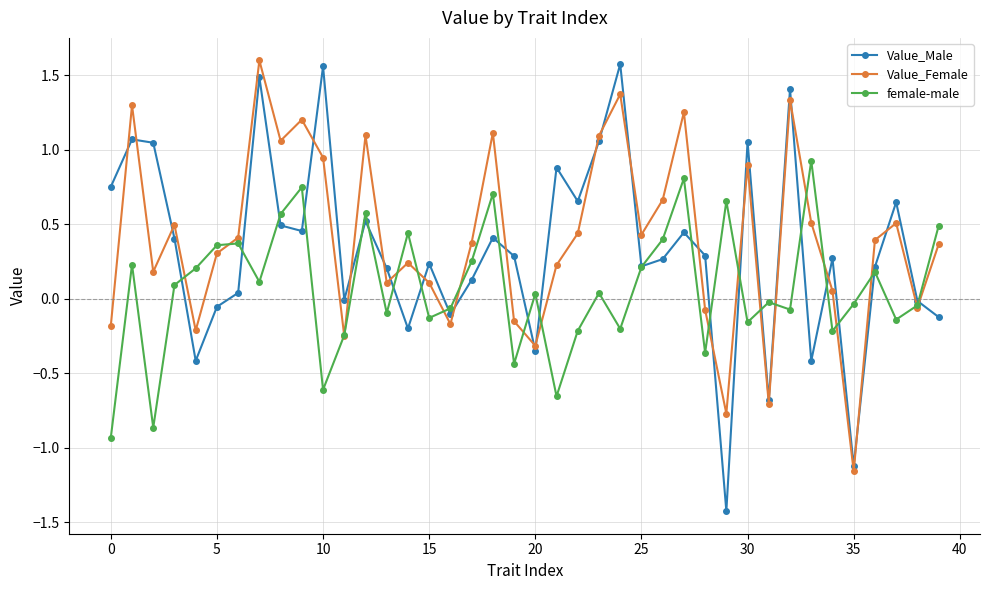

What are all the series names shown in the legend?

Value_Male, Value_Female, female-male